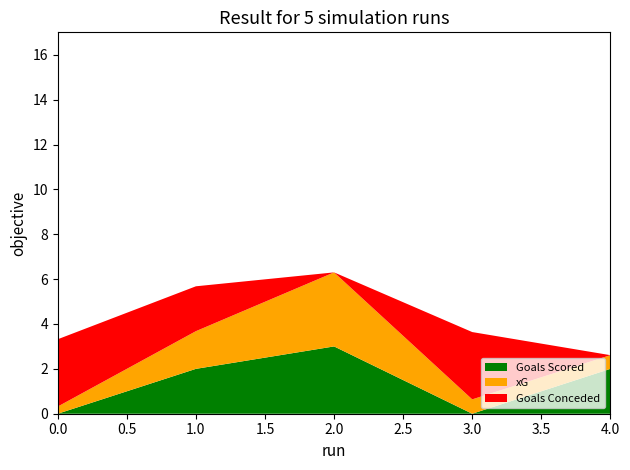

Reading left to right, list all the values displayed in this chart.

Goals Scored: 0.0	2.0	3.0	0.0	2.0
xG: 0.3	1.7	3.3	0.6	0.6
Goals Conceded: 3.0	2.0	0.0	3.0	0.0